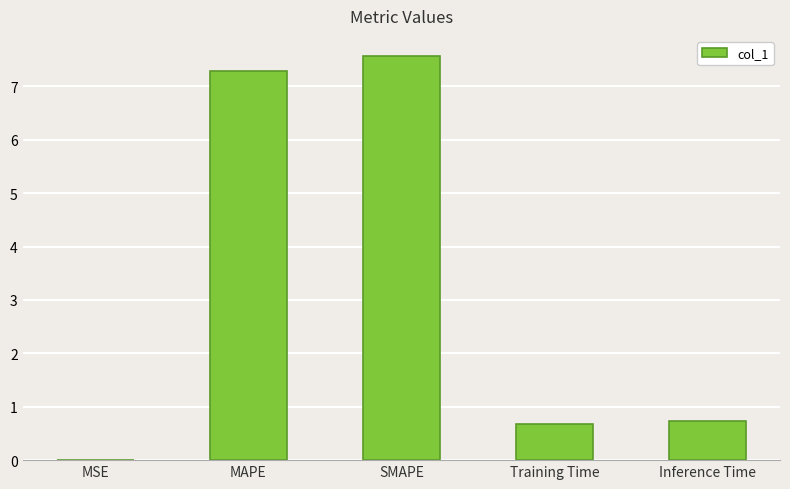

True or false: the data shows 0.7 at Training Time.

True